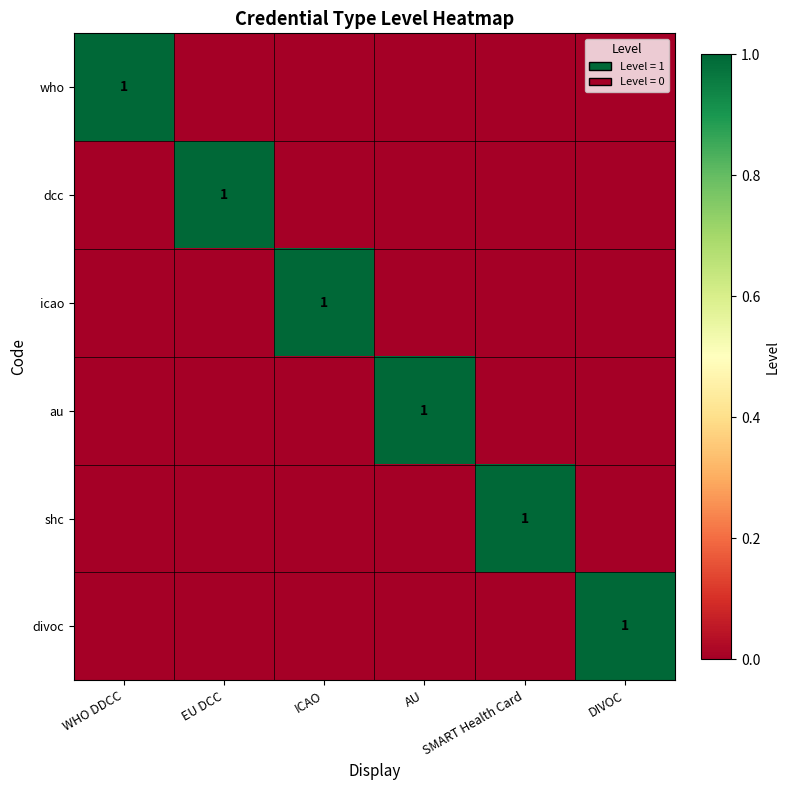

Is it true that divoc equals 2 at DIVOC?

False